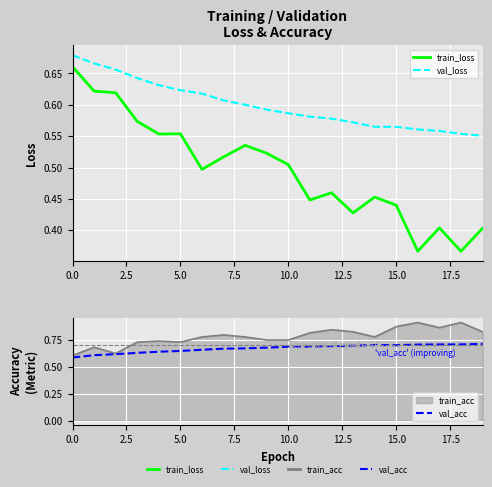

Between which two adjacent categories do val_loss and val_acc first intersect?

7.5 and 10.0